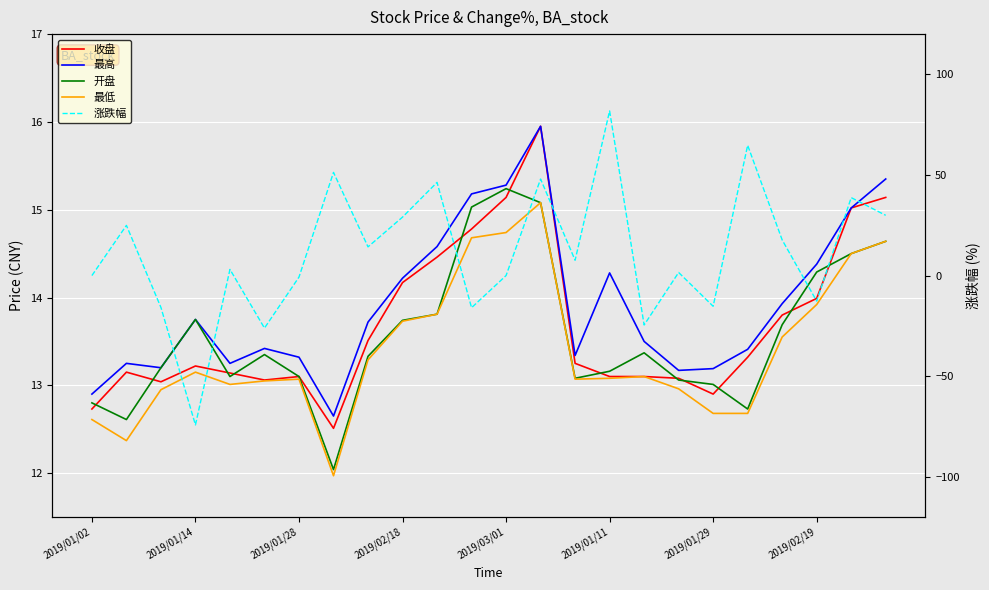

Is it true that 开盘 equals 5.5 at 19?

False